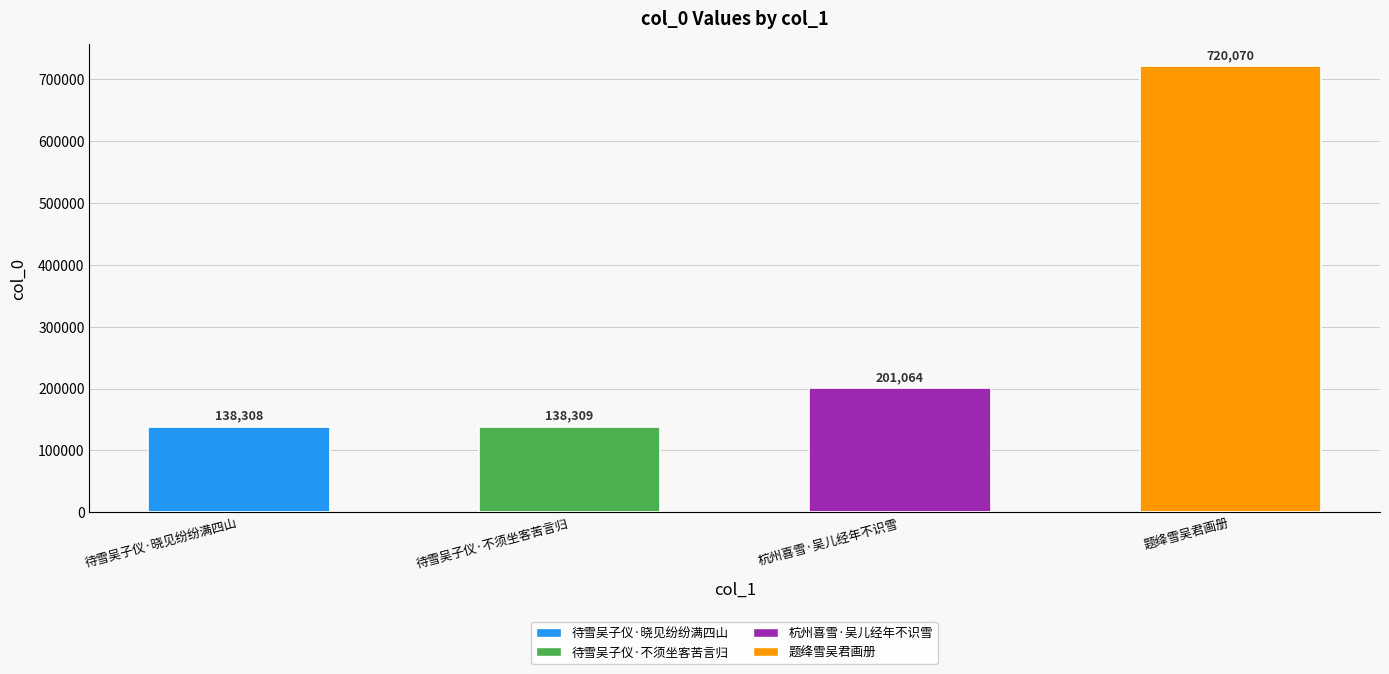

Is it true that the value at 杭州喜雪·吴儿经年不识雪 is 201064?

True